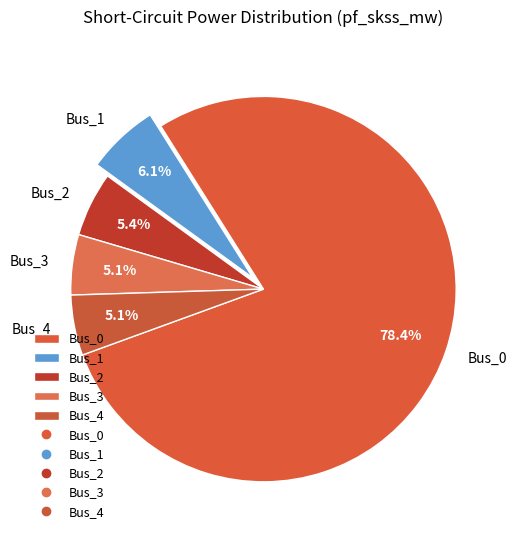

To the nearest percent, what portion does Bus_3 represent?

5%